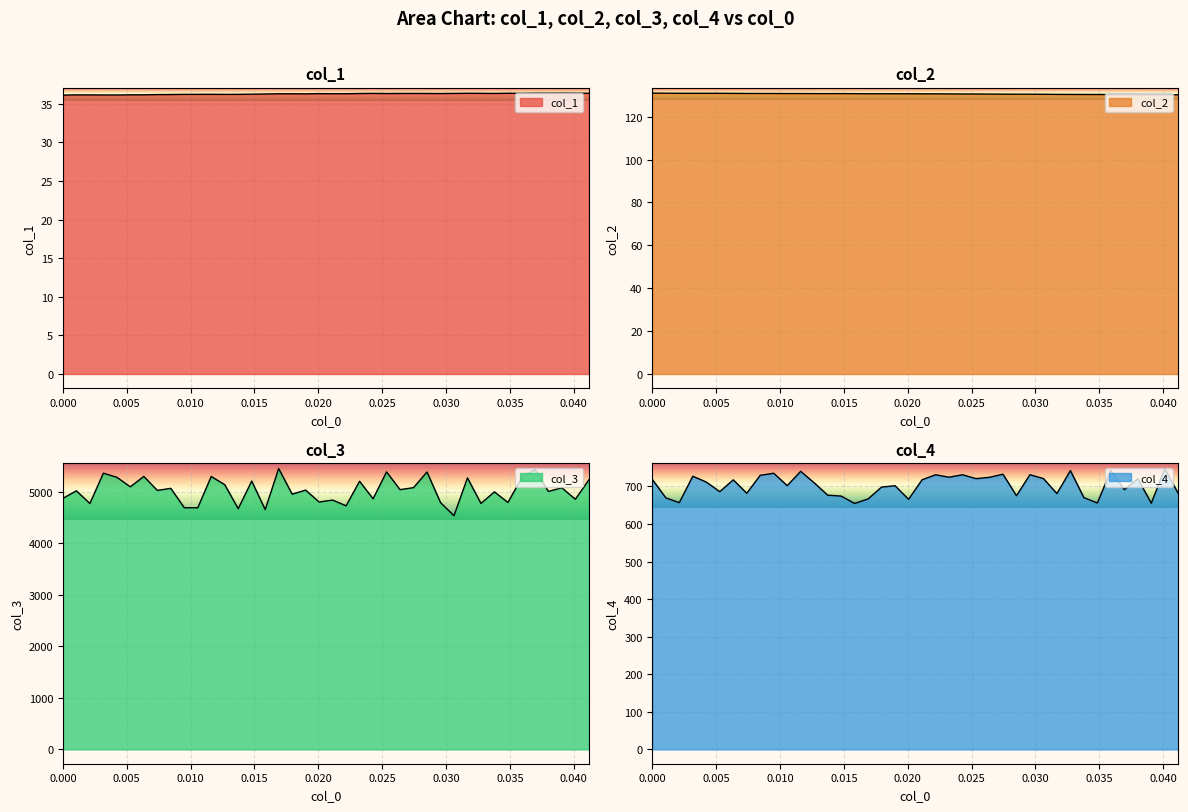

What is the maximum value shown in the chart?

5454.1